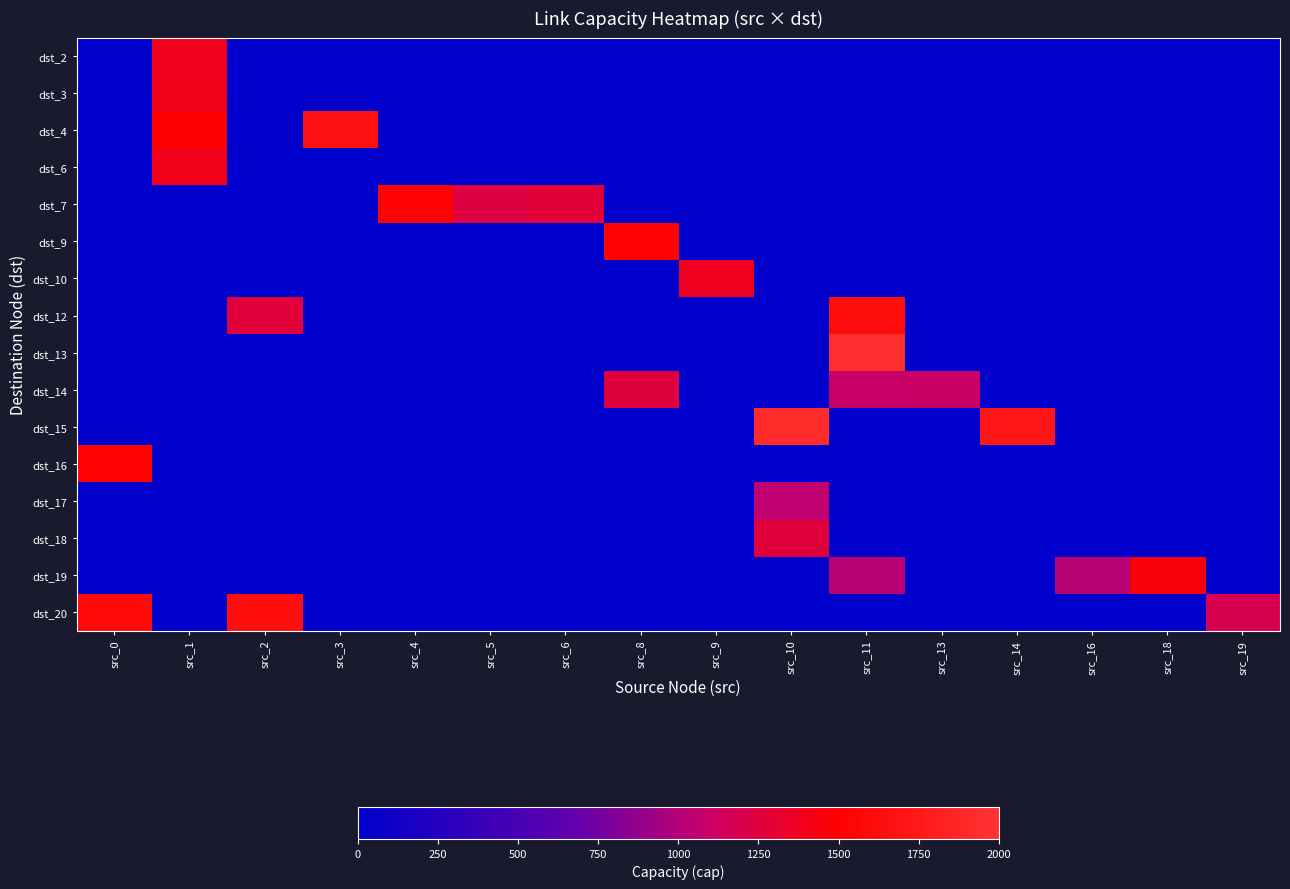

Which series has the largest range (max minus min)?

dst_13